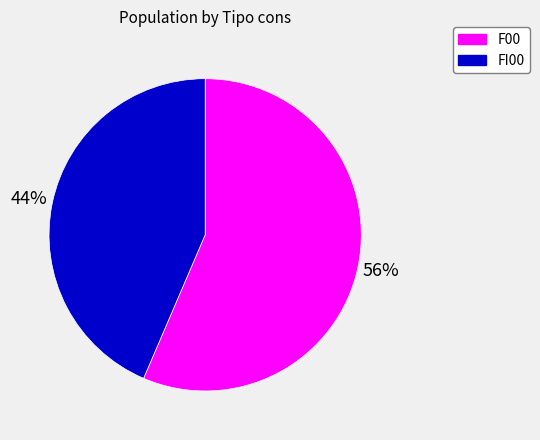

To the nearest percent, what portion does F00 represent?

56%